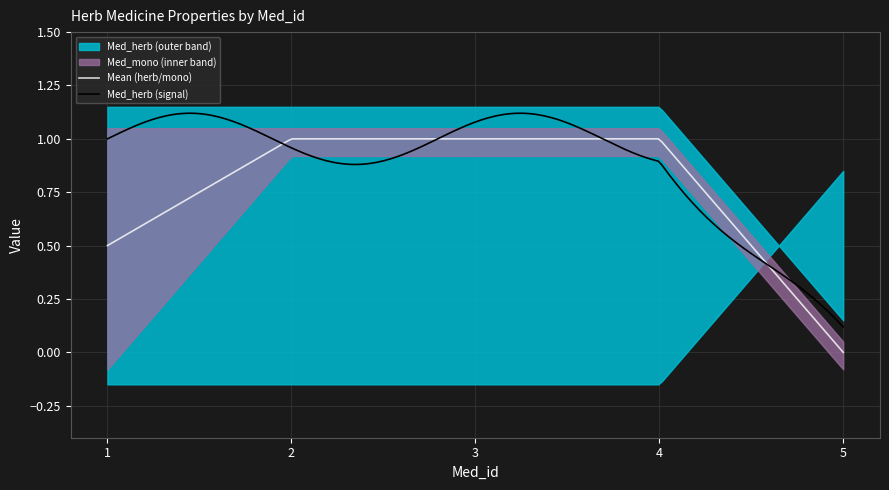

What is the greatest value displayed?

1